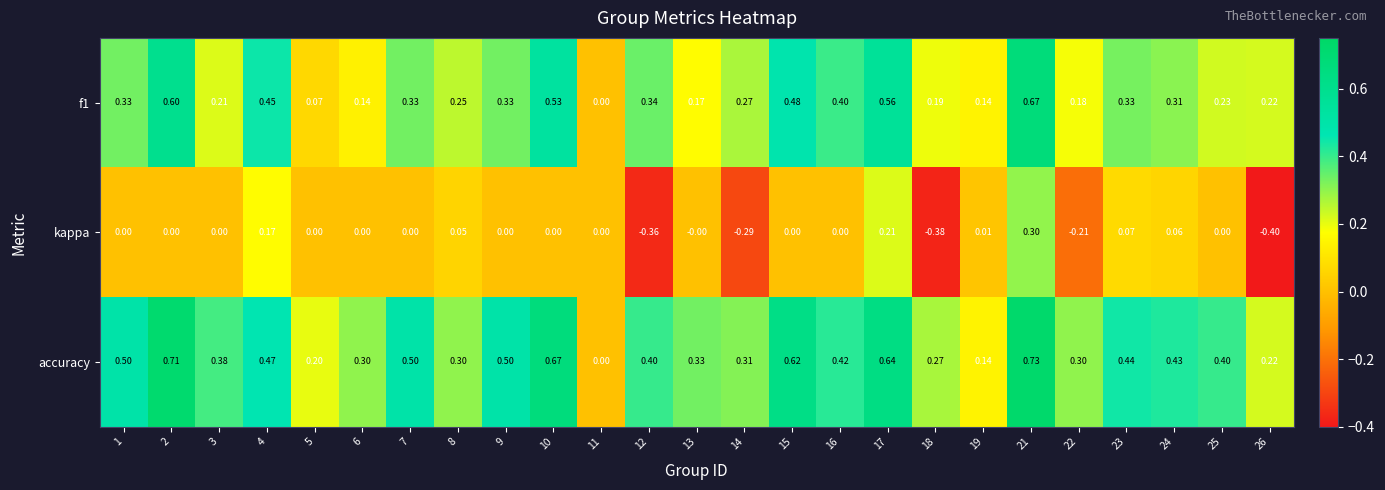

At which category does the chart reach its peak across all series?

21